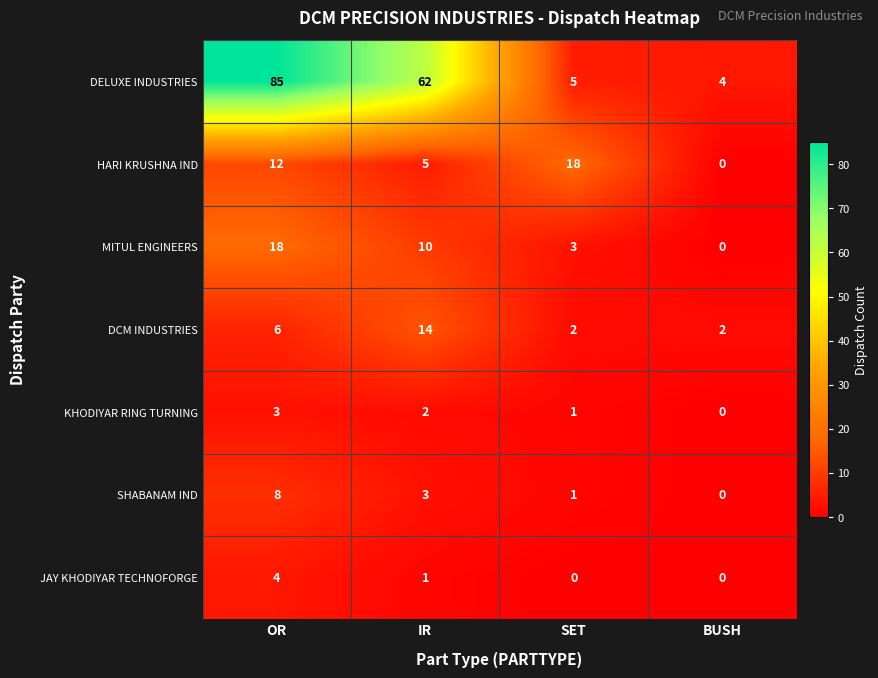

Which series has the widest spread of values?

DELUXE INDUSTRIES